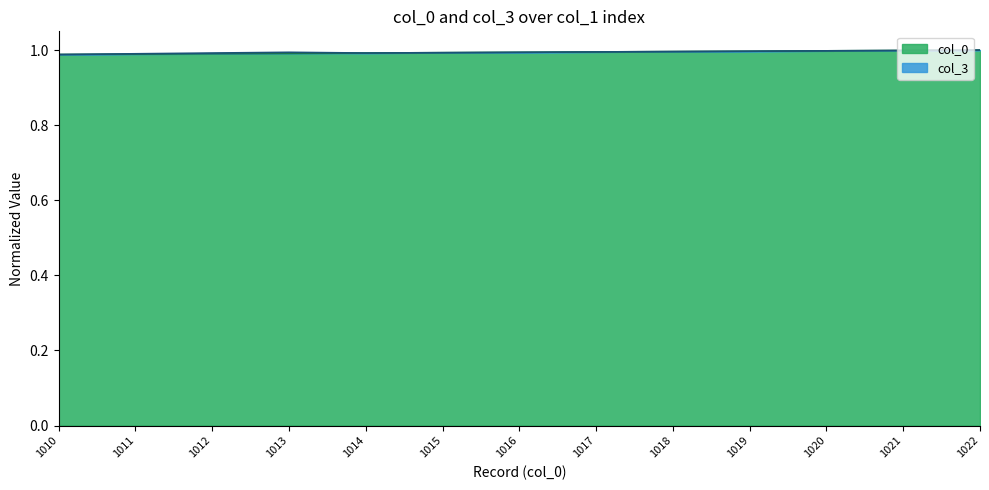

Reading right to left, extract all data points from this chart.

1.0	1.0	1.0	1.0	1.0	1.0	1.0	1.0	1.0	1.0	1.0	1.0	1.0